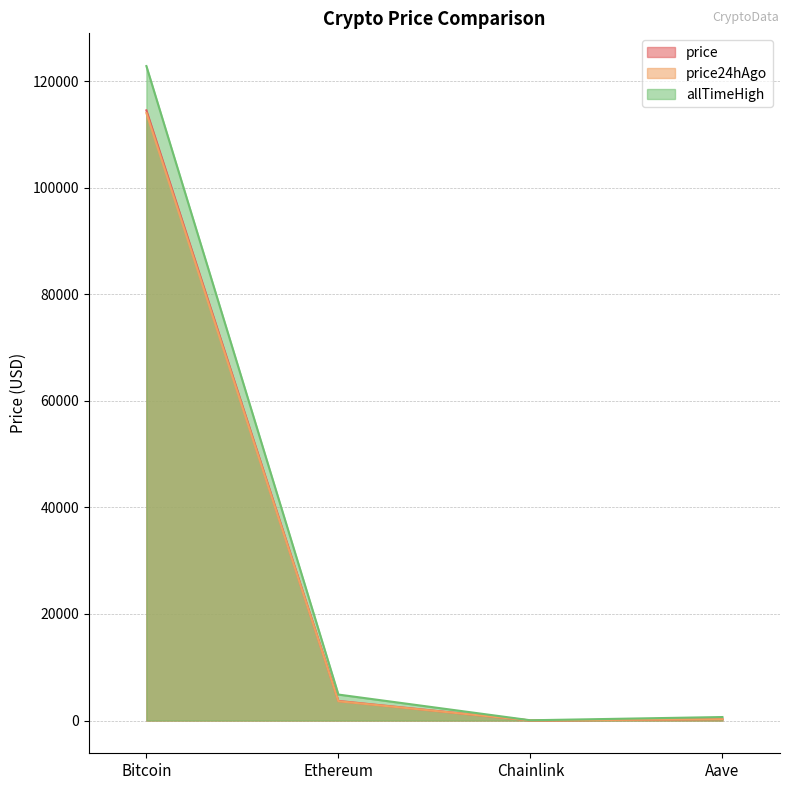

True or false: allTimeHigh and price24hAgo intersect in this chart.

False